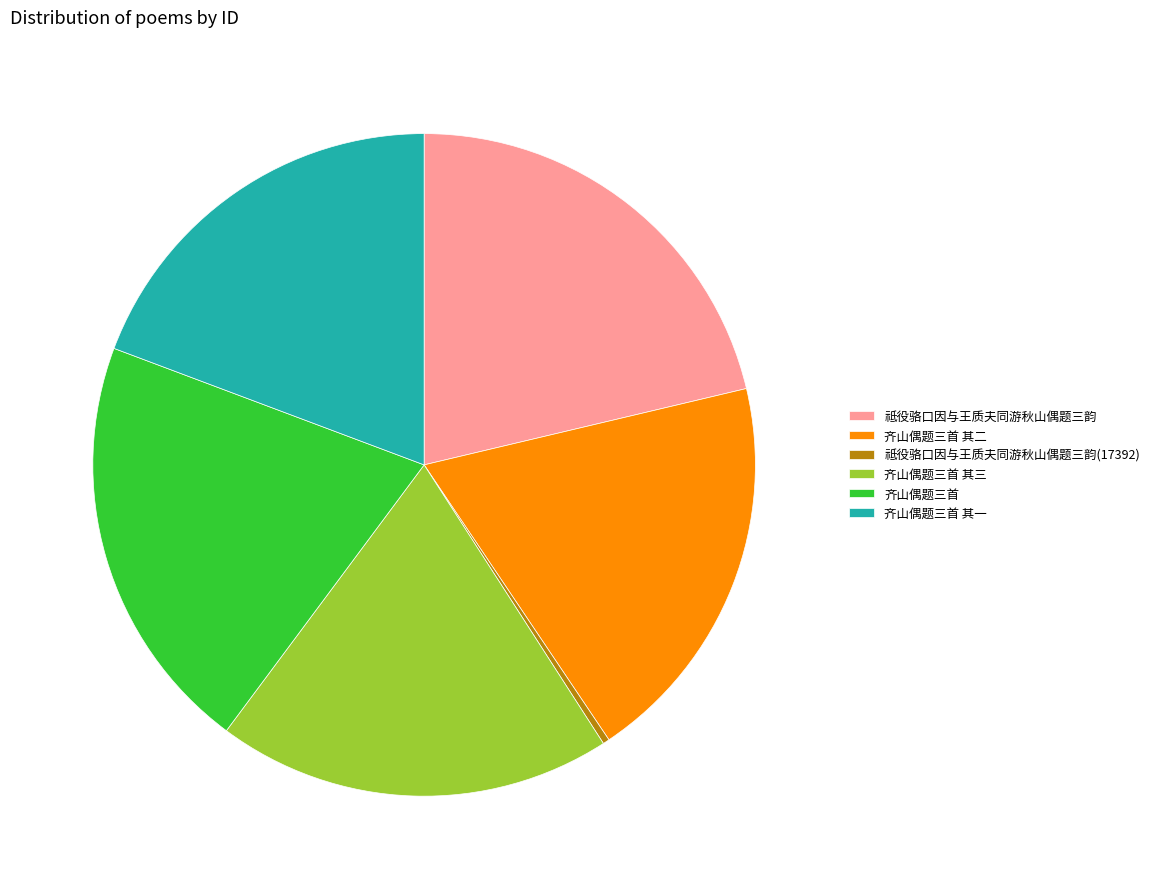

Does 齐山偶题三首 其二 represent more than half of the total?

No